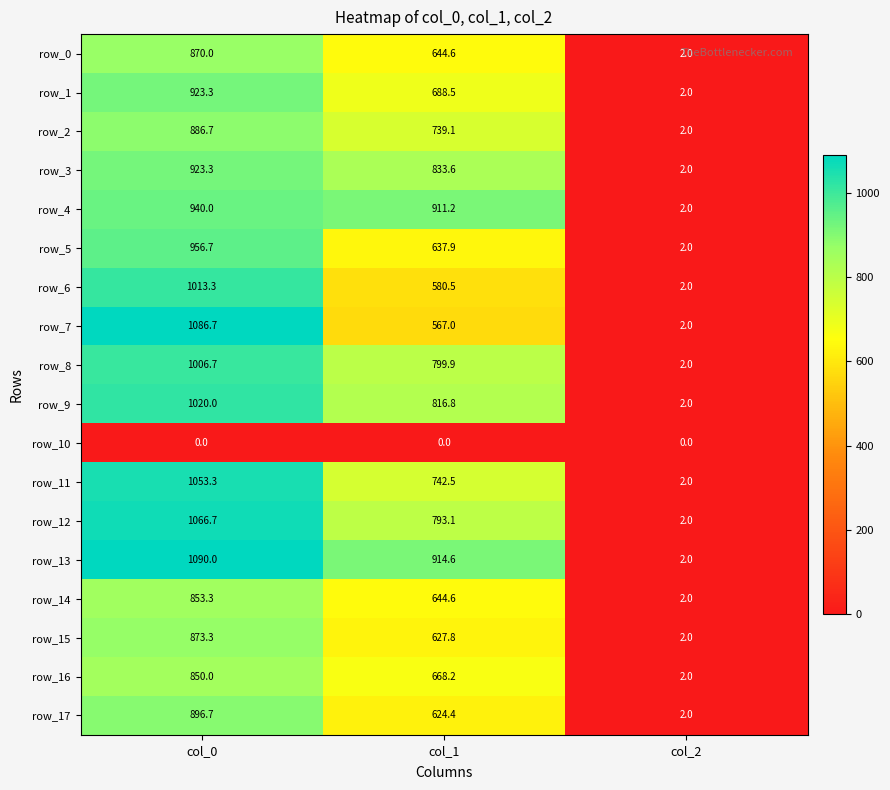

Between col_0 and col_2, which series saw the biggest shift?

row_13